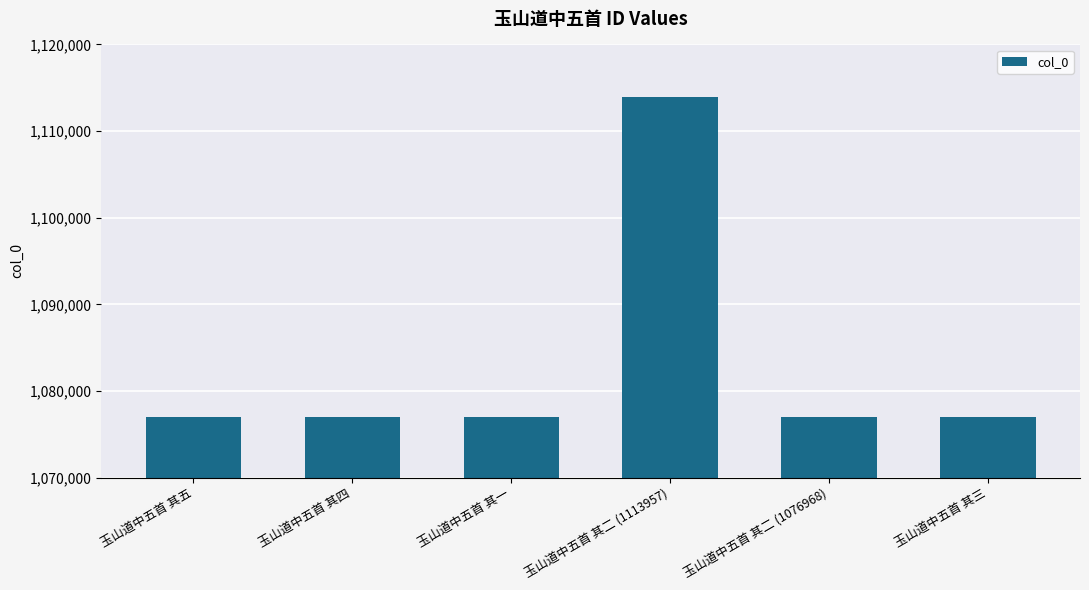

At which category does the chart reach its peak across all series?

玉山道中五首 其二 (1113957)